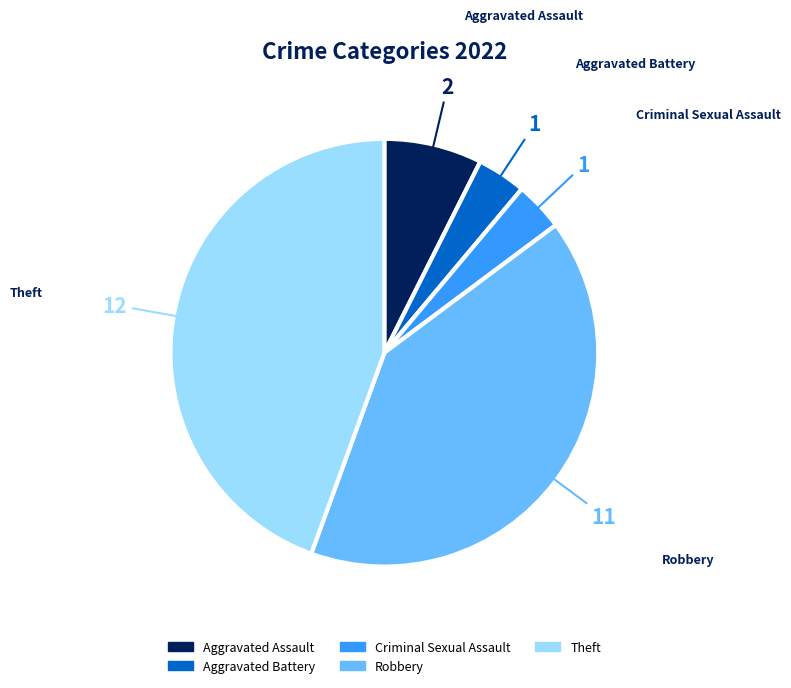

Is Robbery the majority of the pie?

No